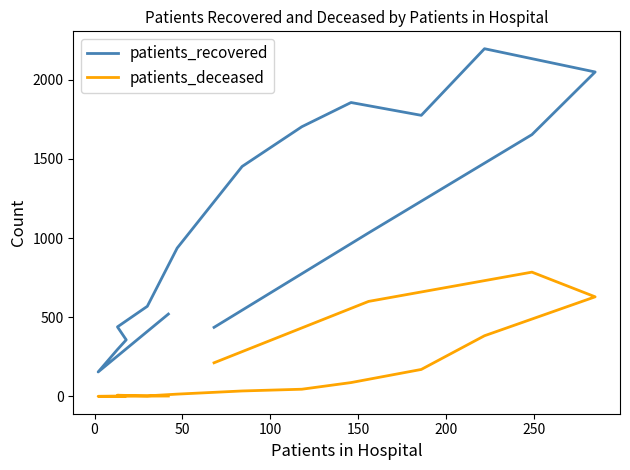

True or false: patients_deceased has more than 2 interior local peaks.

False